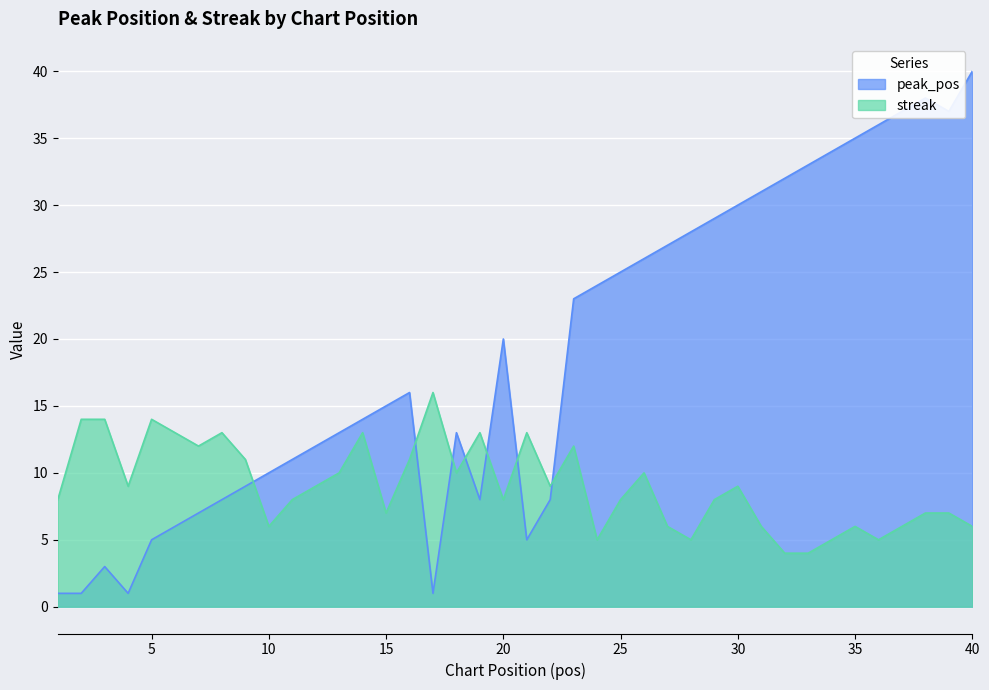

How many times do streak and peak_pos cross each other?

7